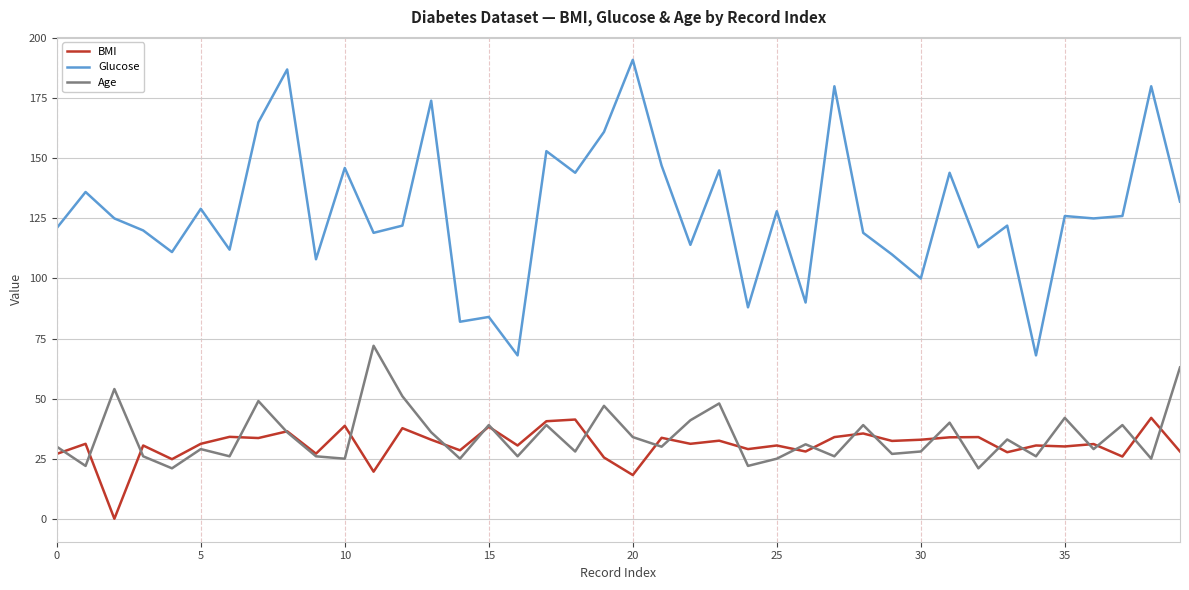

True or false: Age and Glucose cross at least once.

False